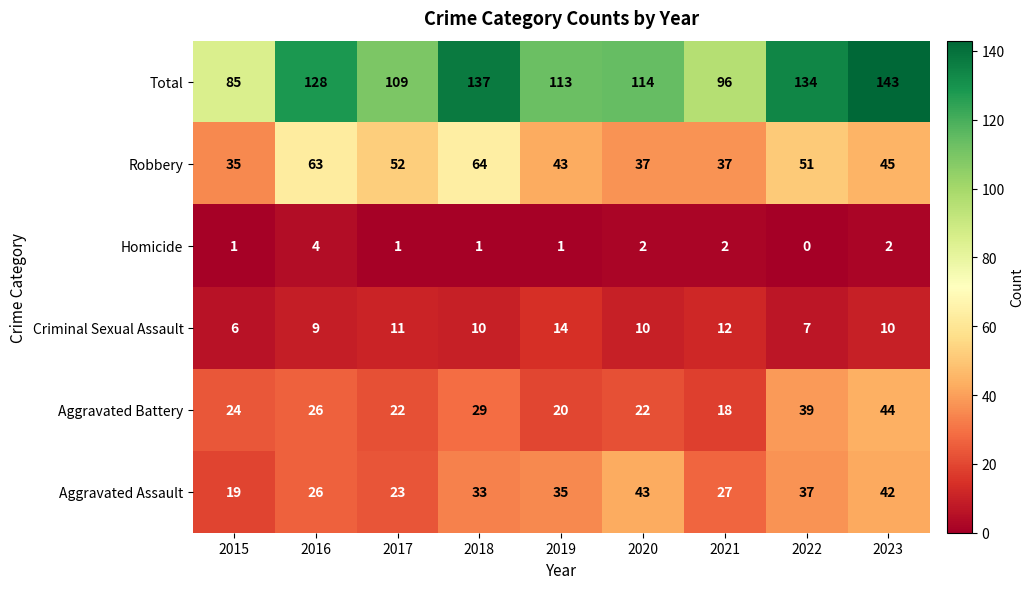

Rank the series by their maximum value, from lowest to highest.

Homicide, Criminal Sexual Assault, Aggravated Assault, Aggravated Battery, Robbery, Total